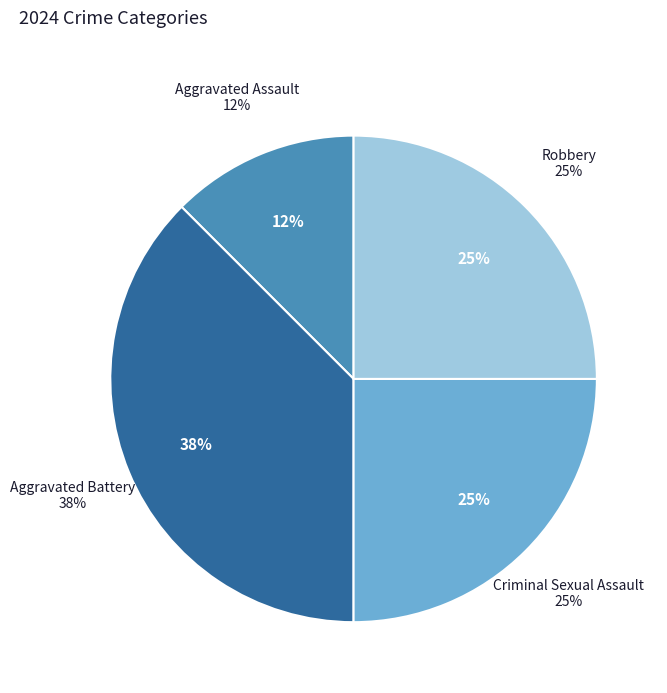

What percentage is NOT represented by Criminal Sexual Assault?

75.0%